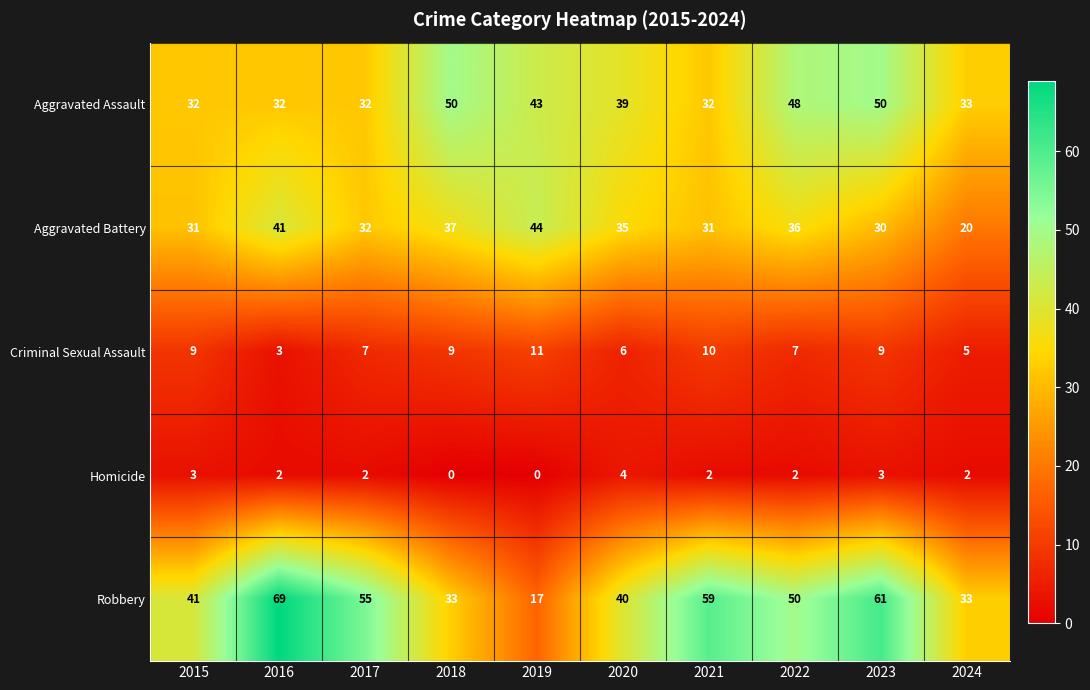

What is the difference between the highest and lowest values at 2021?

57